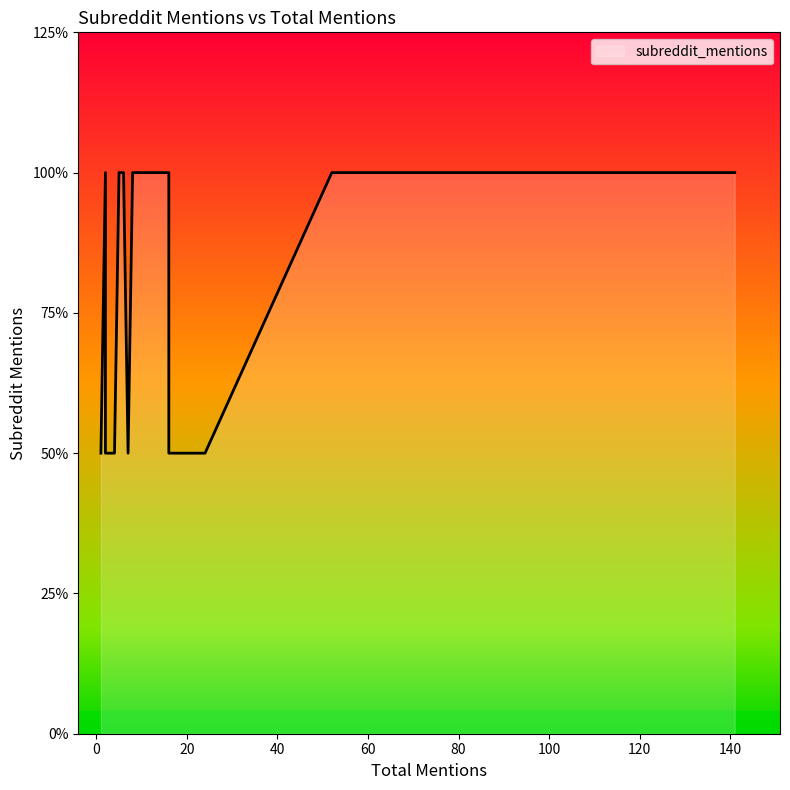

How many data points are above 1?

9